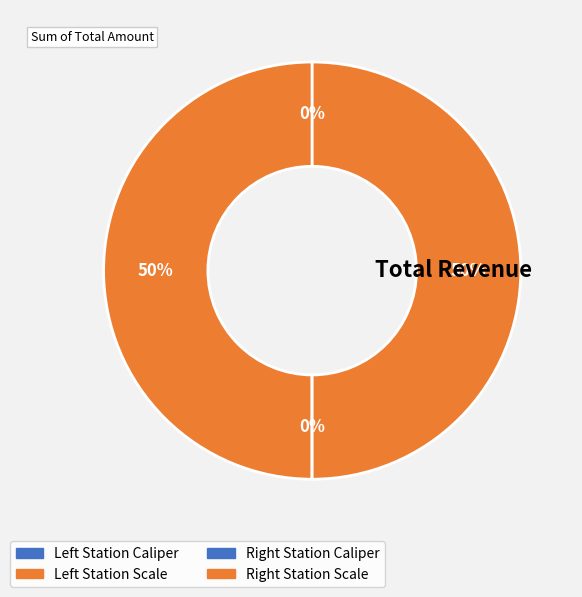

Does any single category account for the majority?

No